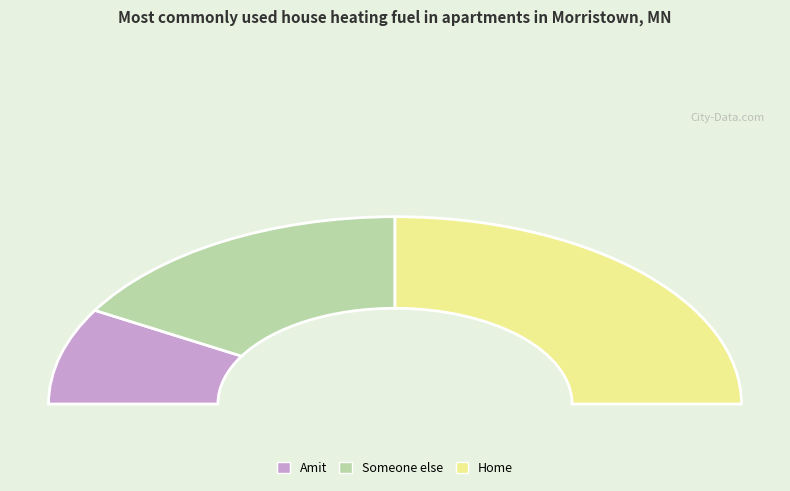

The Home slice represents 50% of the pie. True or false?

True